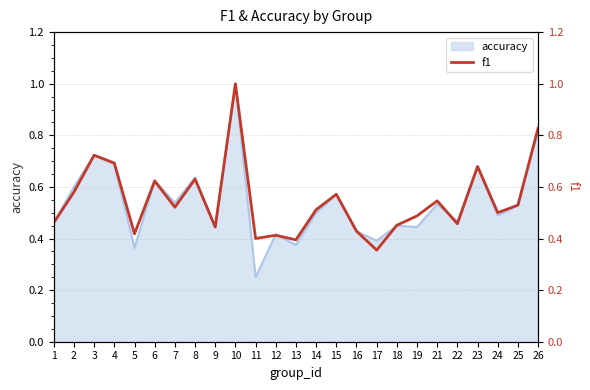

Where is accuracy nearest to the value 0?

11